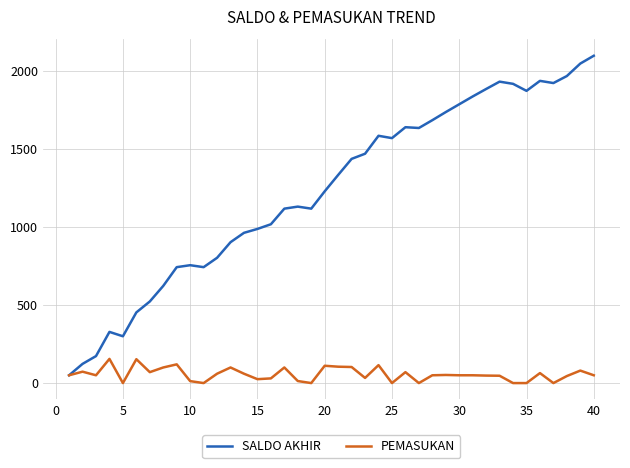

What is the sum of all SALDO AKHIR values?

49384.5